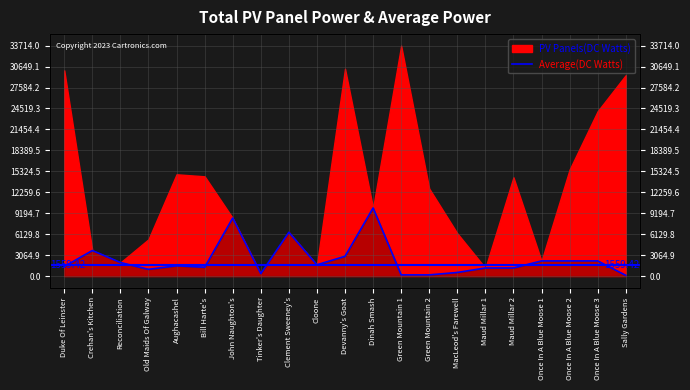

True or false: there are more than 1 points higher than both neighbors.

True